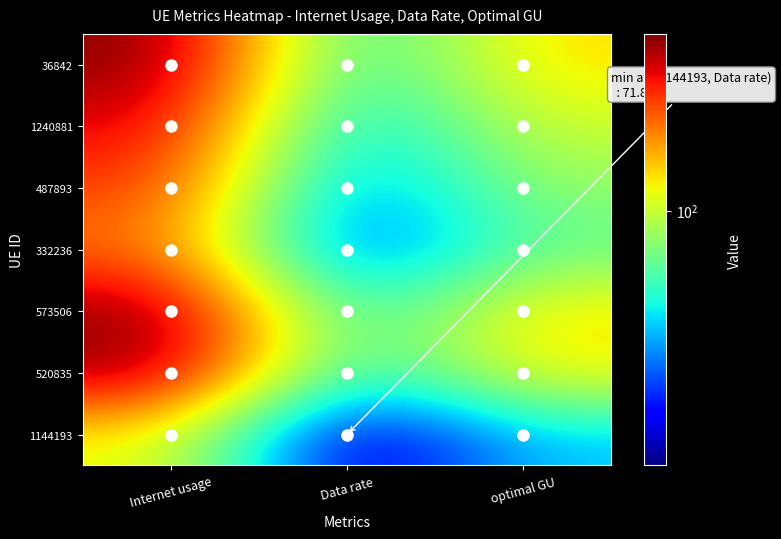

How many categories are shown in the chart?

3